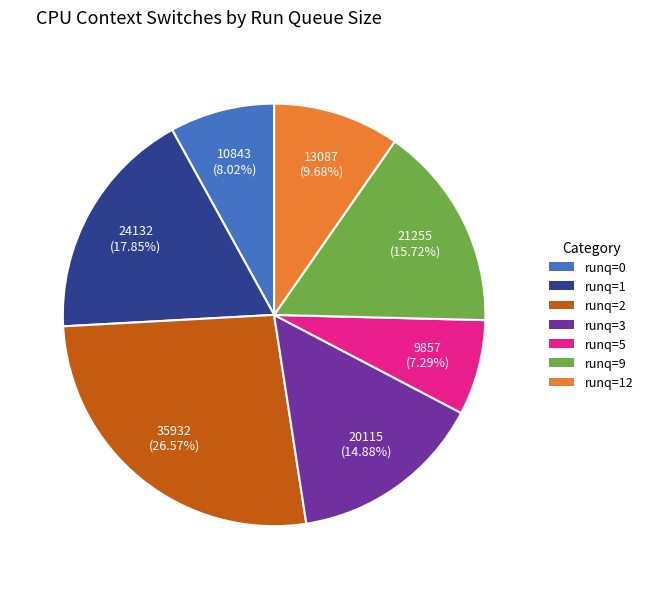

Is there a majority slice in this chart?

No